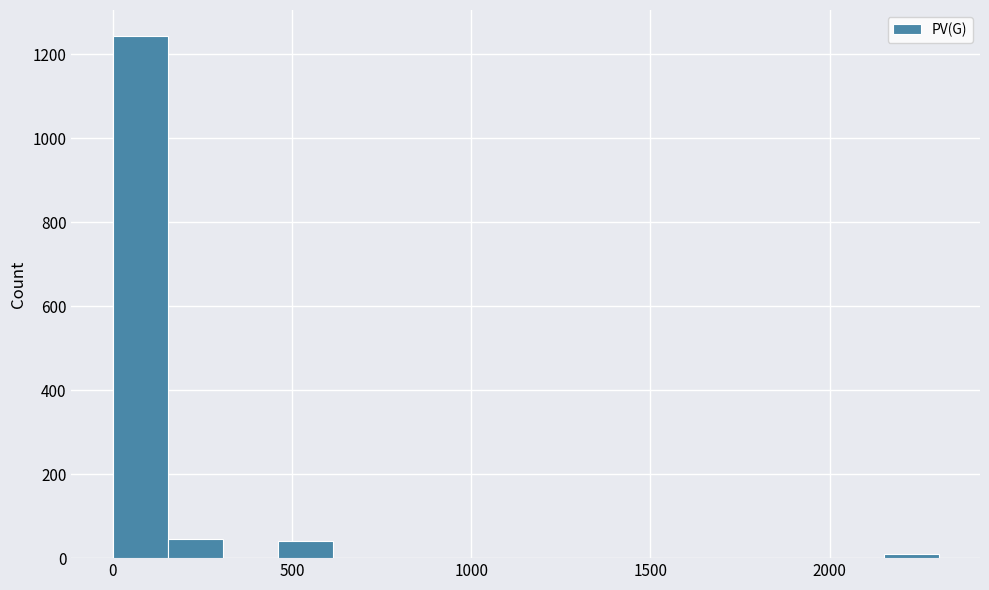

Around what value on the x-axis is the tallest bar? Give the approximate position of its centre, as read against the axis.

100